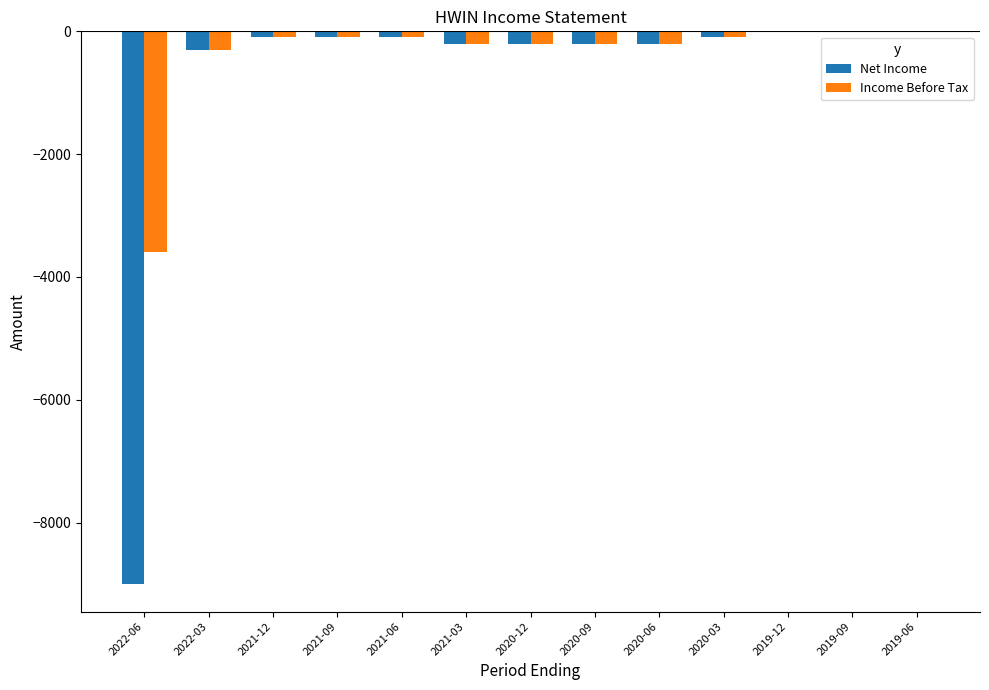

Does the chart contain stacked bars?

No